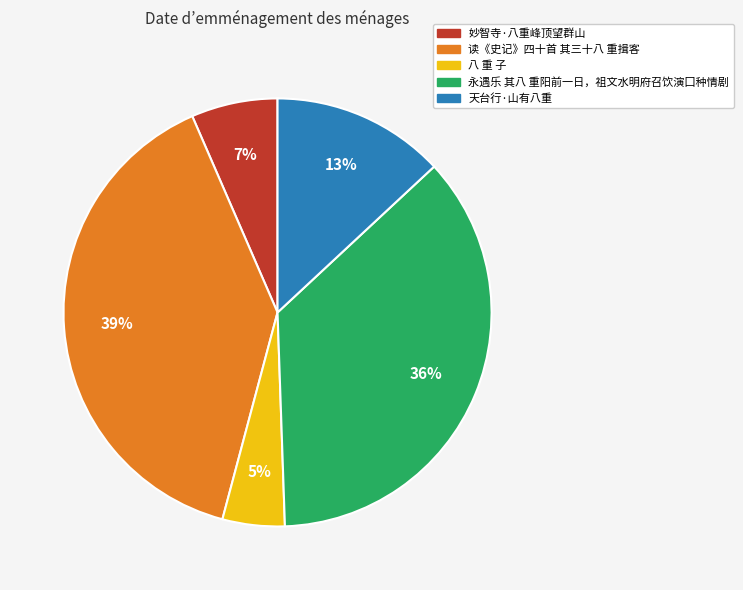

Between 永遇乐 其八 重阳前一日，祖文水明府召饮演囗种情剧 and 读《史记》四十首 其三十八 重揖客, which is larger?

读《史记》四十首 其三十八 重揖客